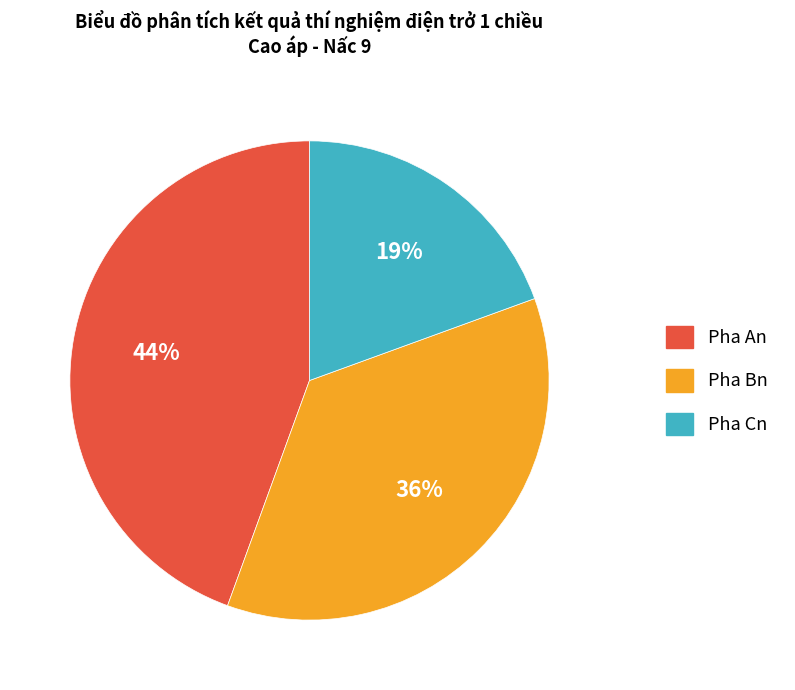

To the nearest percent, what is the difference between the largest and smallest slice percentages?

25%